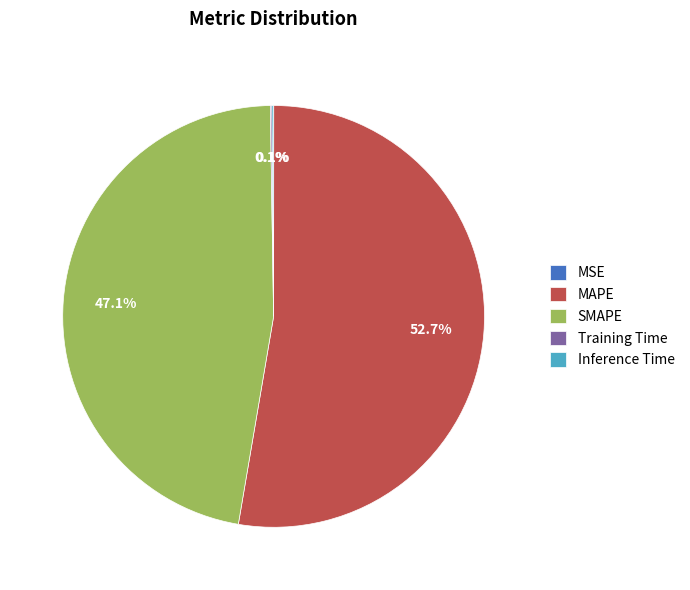

Which category accounts for the majority?

MAPE